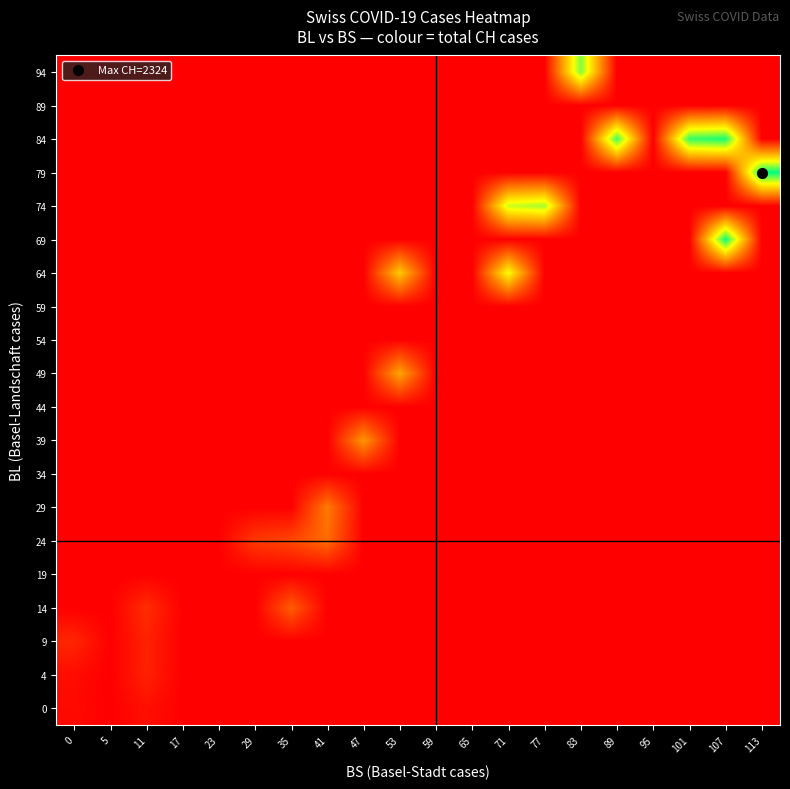

Which label corresponds to the largest value in the chart?

113